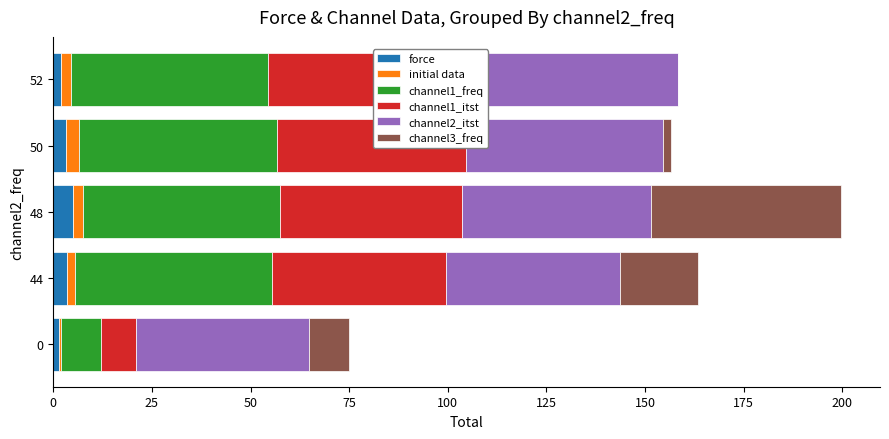

Rank the series by their maximum value, from lowest to highest.

initial data, force, channel3_freq, channel1_freq, channel2_itst, channel1_itst